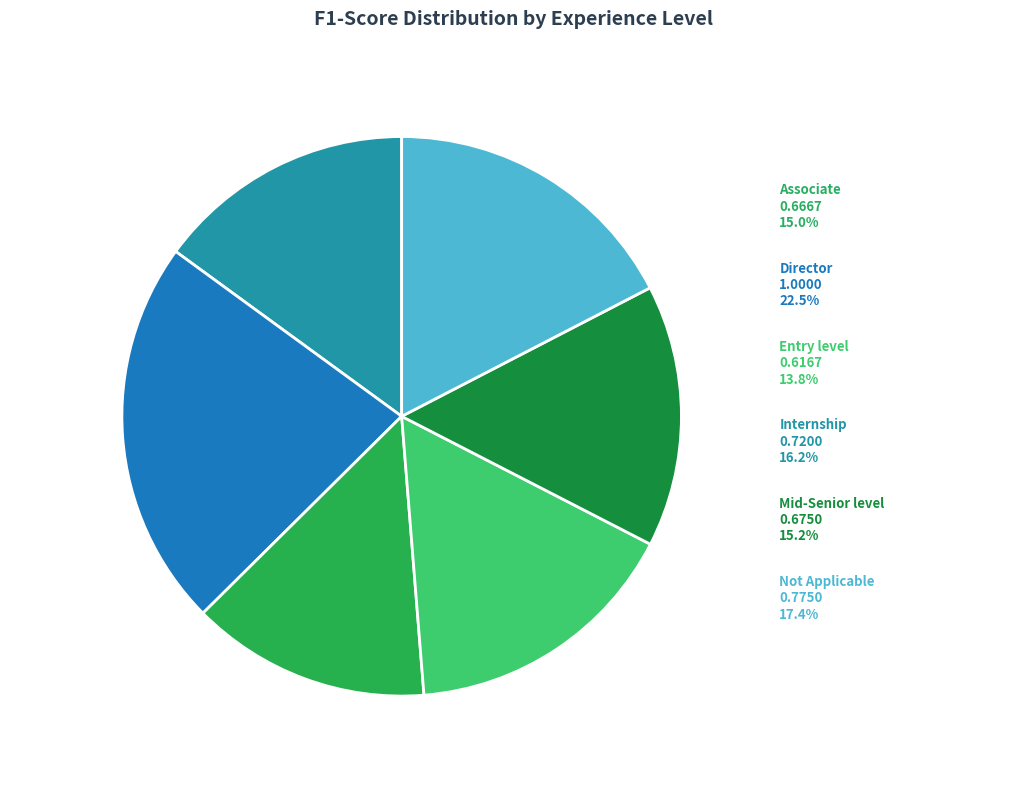

How much of the chart is everything except Not Applicable?

82.6%